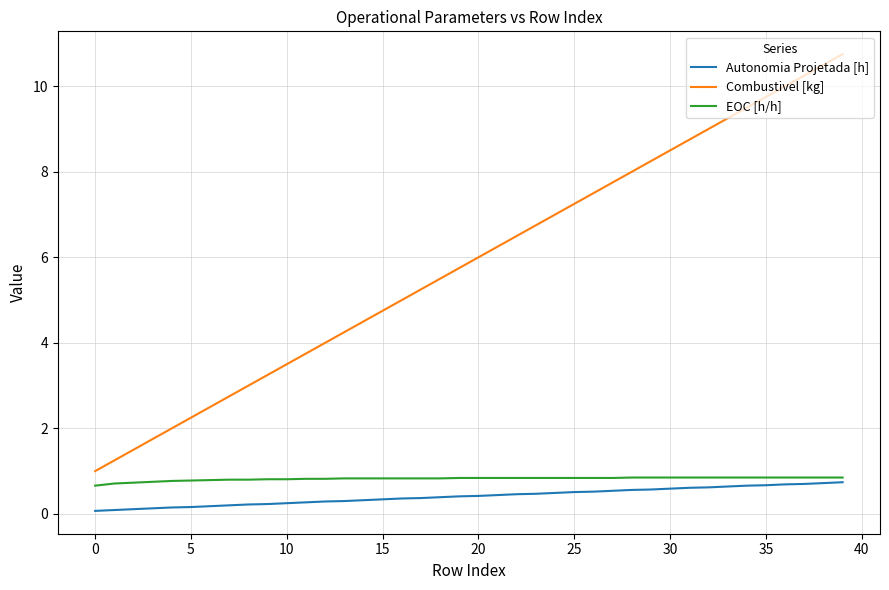

Which series has the widest spread of values?

Combustivel [kg]